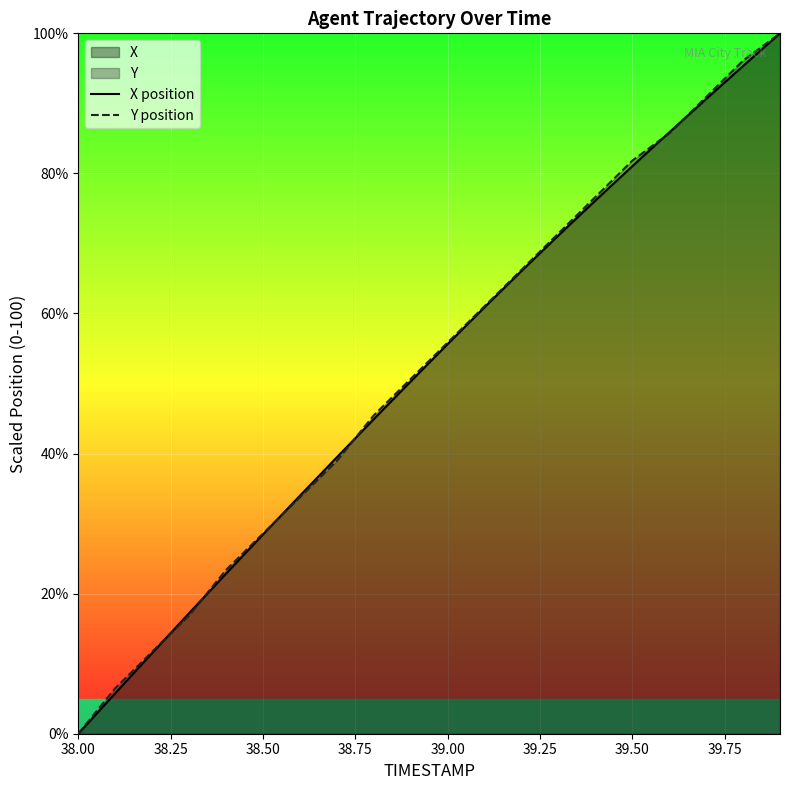

What is the value of the Y position point at the 8th from the left?

39.0